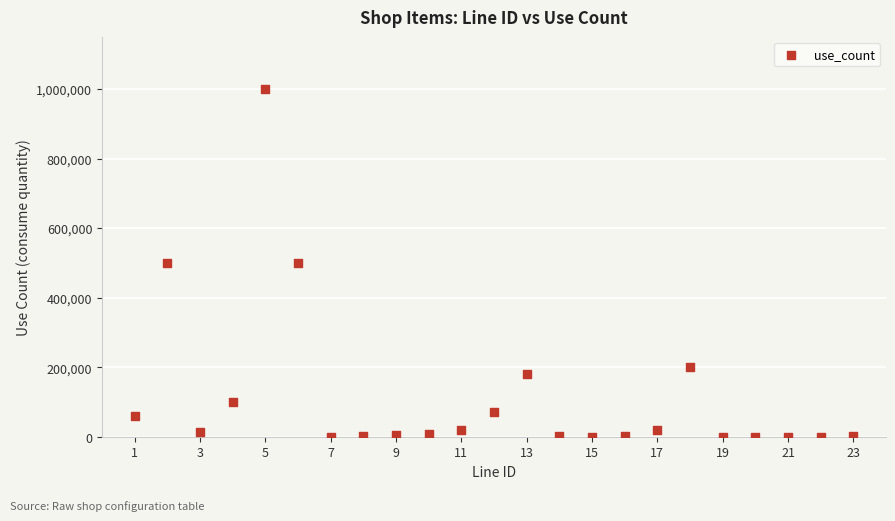

What is the range of Y values (max minus min)?

999993